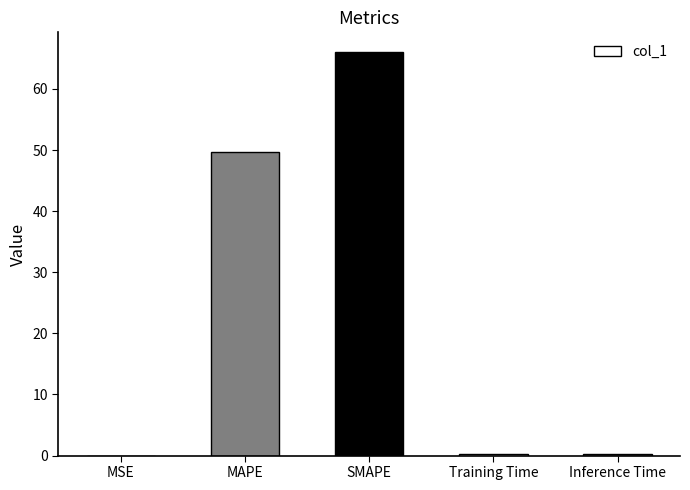

The value at MSE is 0.0. True or false?

True